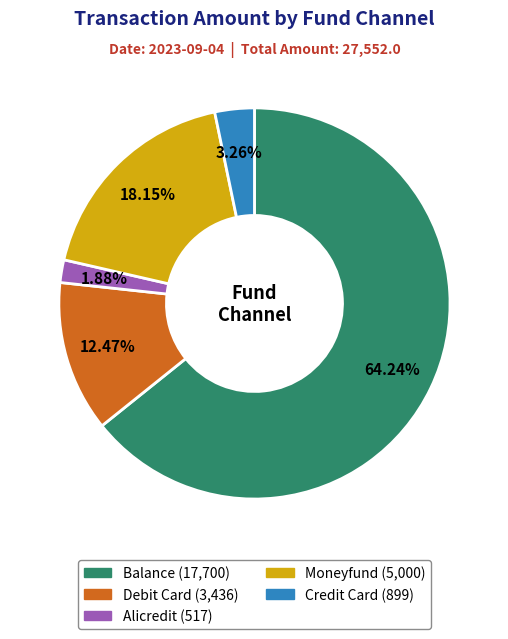

Does any single category account for the majority?

Yes